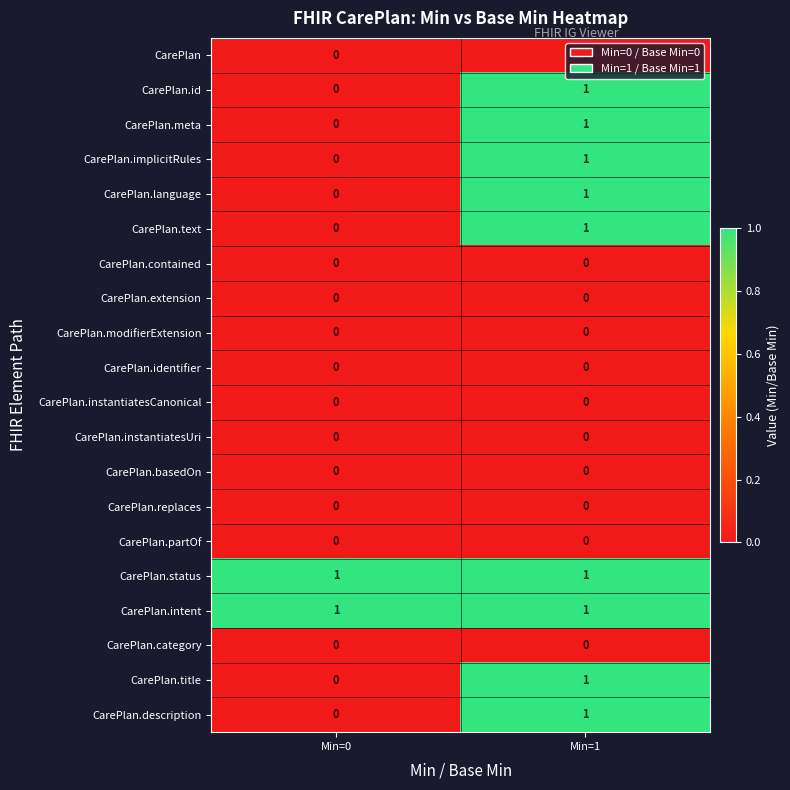

At which category is the sum across all series the highest?

Min=1